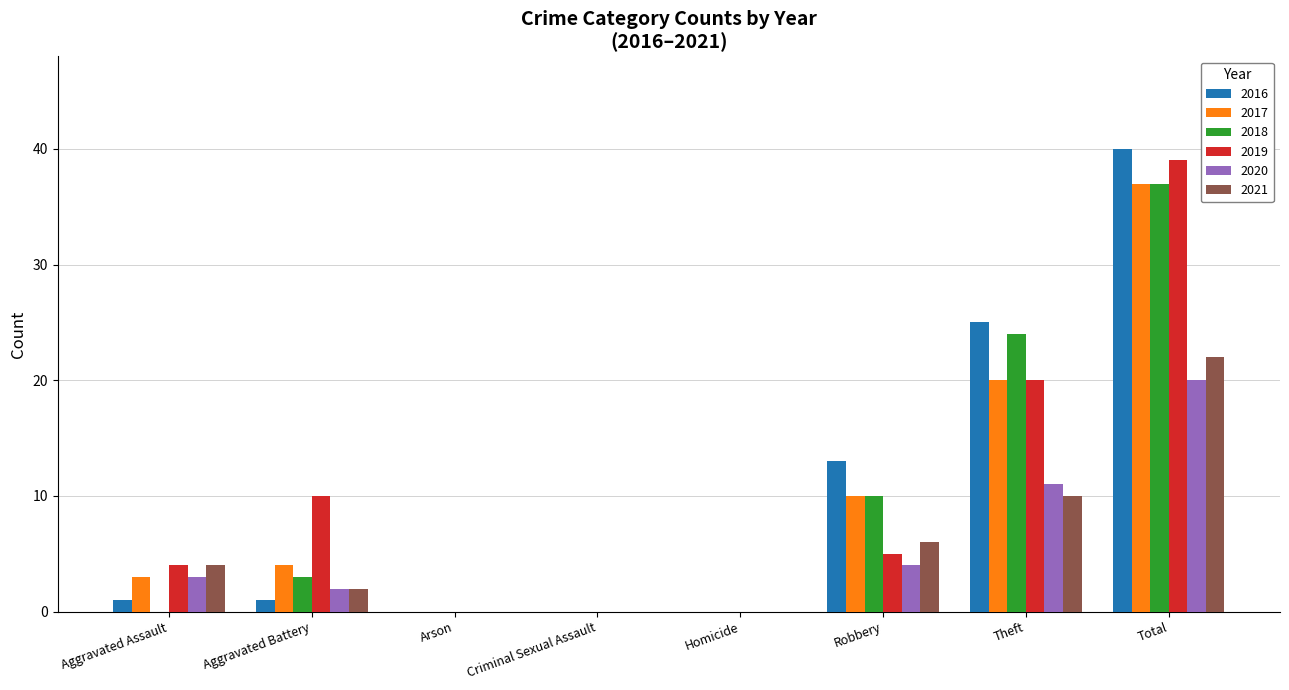

What value does the 2016 series have at Total?

40